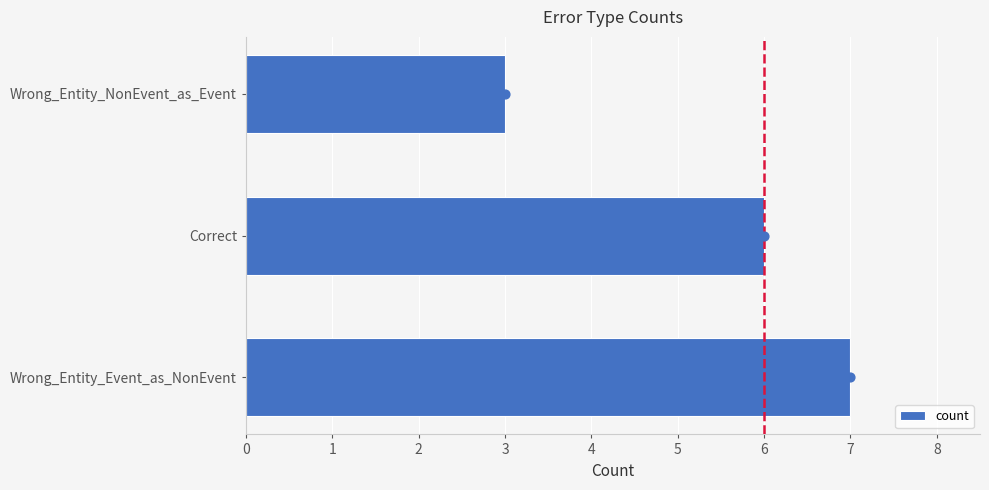

What is the approximate value of count at Correct?

6